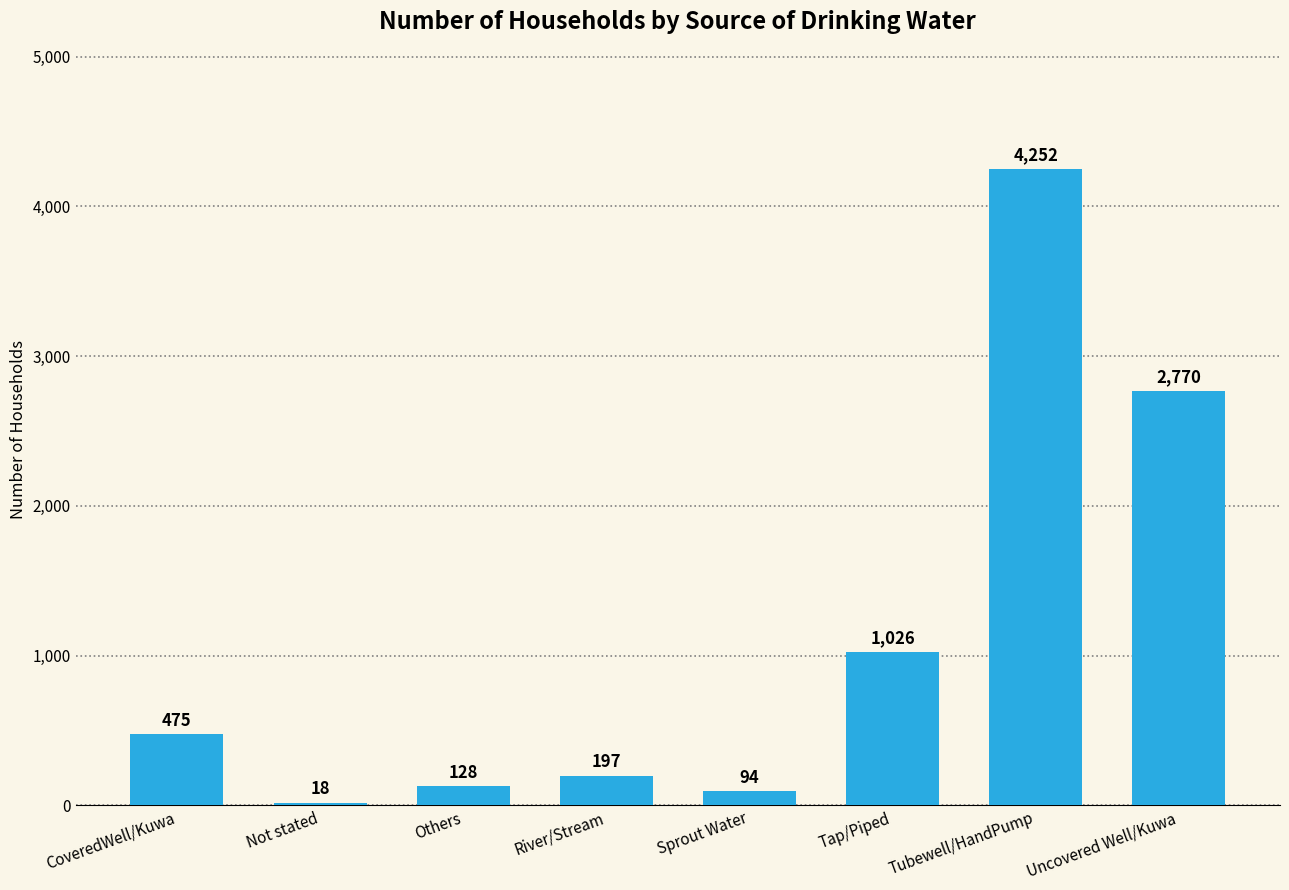

The value at Others is 128. True or false?

True